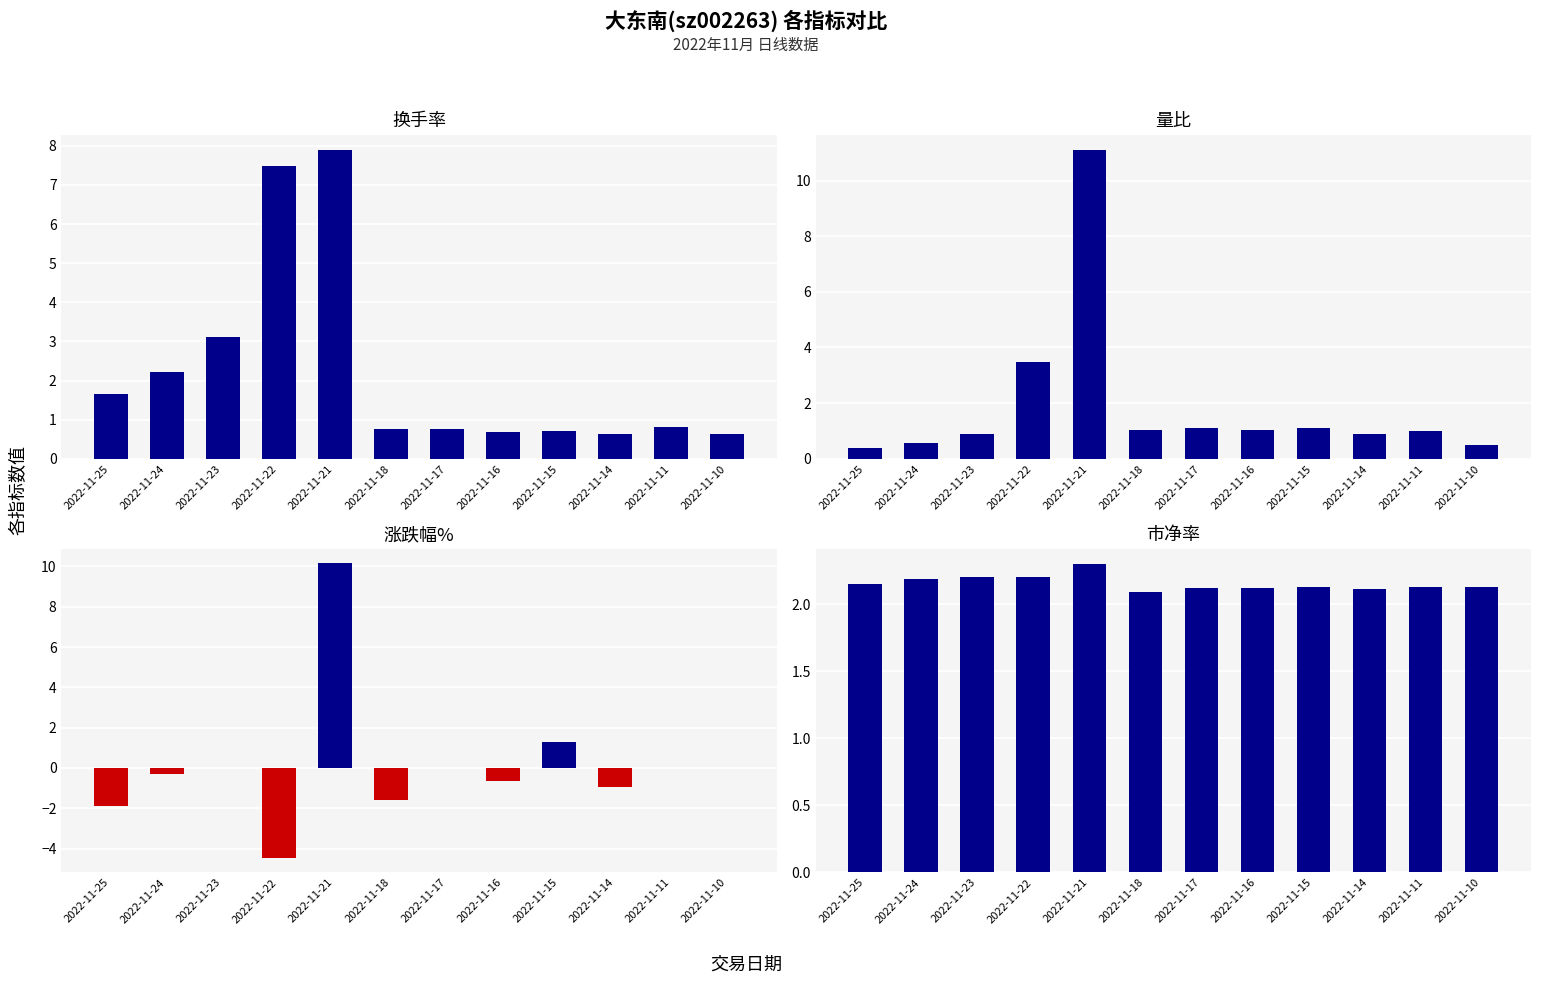

The value of 涨跌幅% at 2022-11-22 is -7.9. True or false?

False